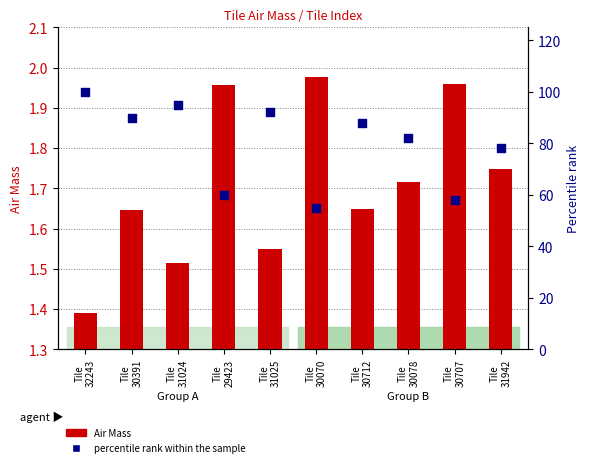

Which series reaches the minimum Y coordinate?

Air Mass